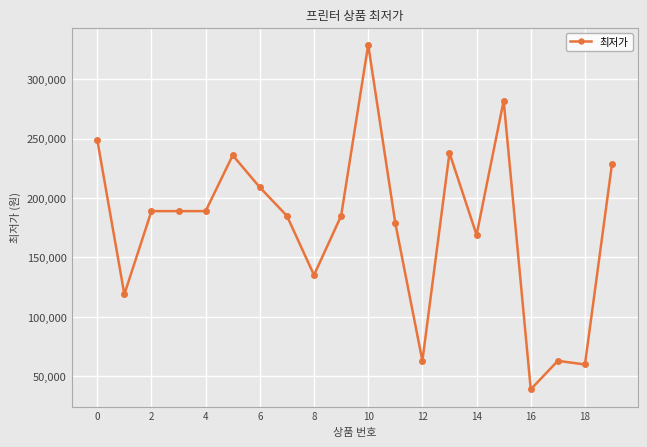

How many lines are shown in the chart?

1